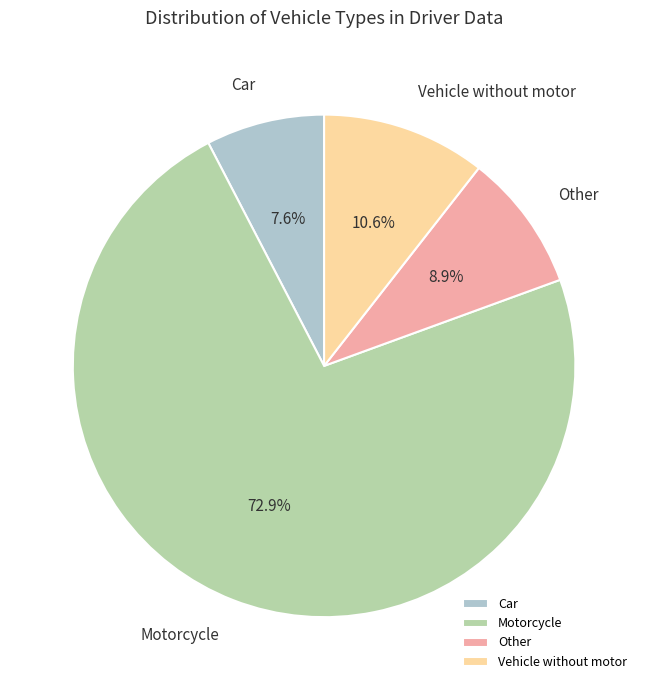

Approximately how many times larger is the value at Motorcycle compared to Other?

8.2